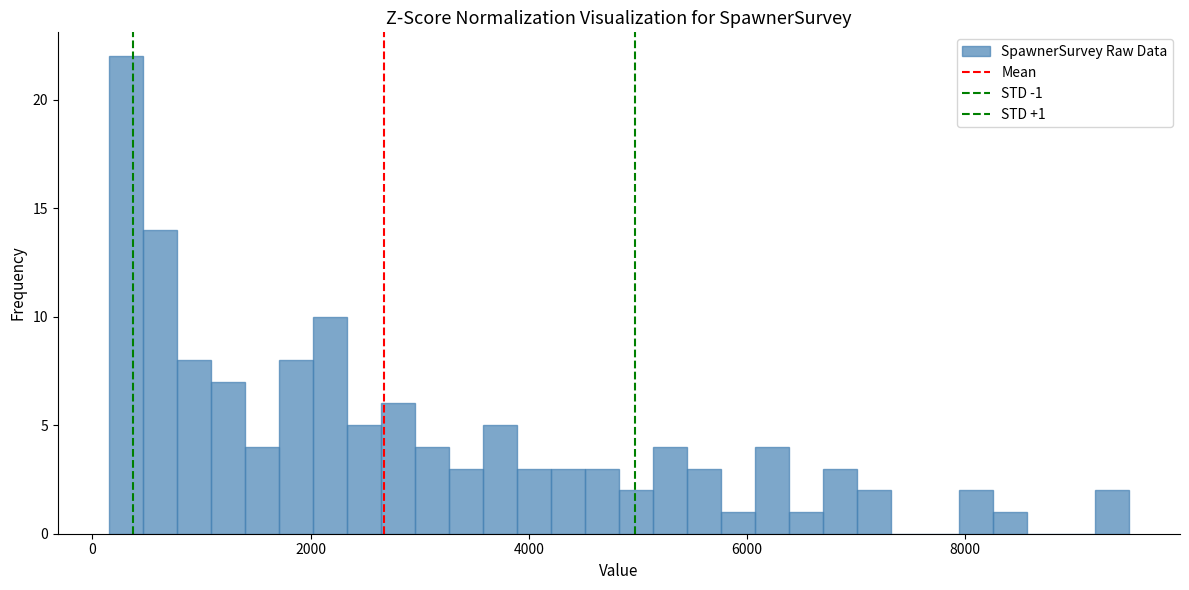

Read against the x-axis, roughly where is the centre of the tallest bar?

400